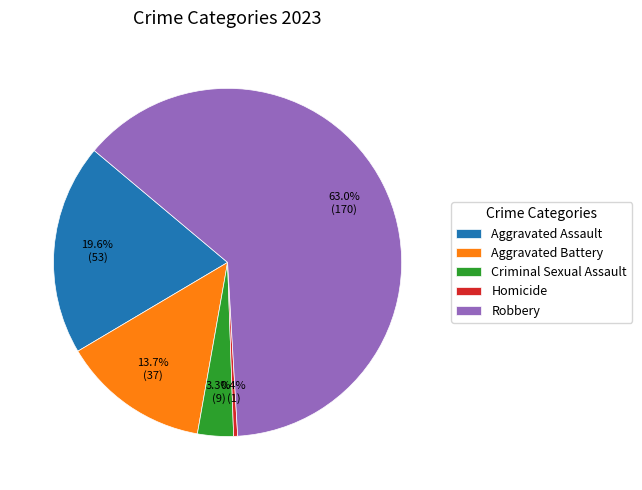

Is the sum of Homicide and Criminal Sexual Assault greater than half?

No